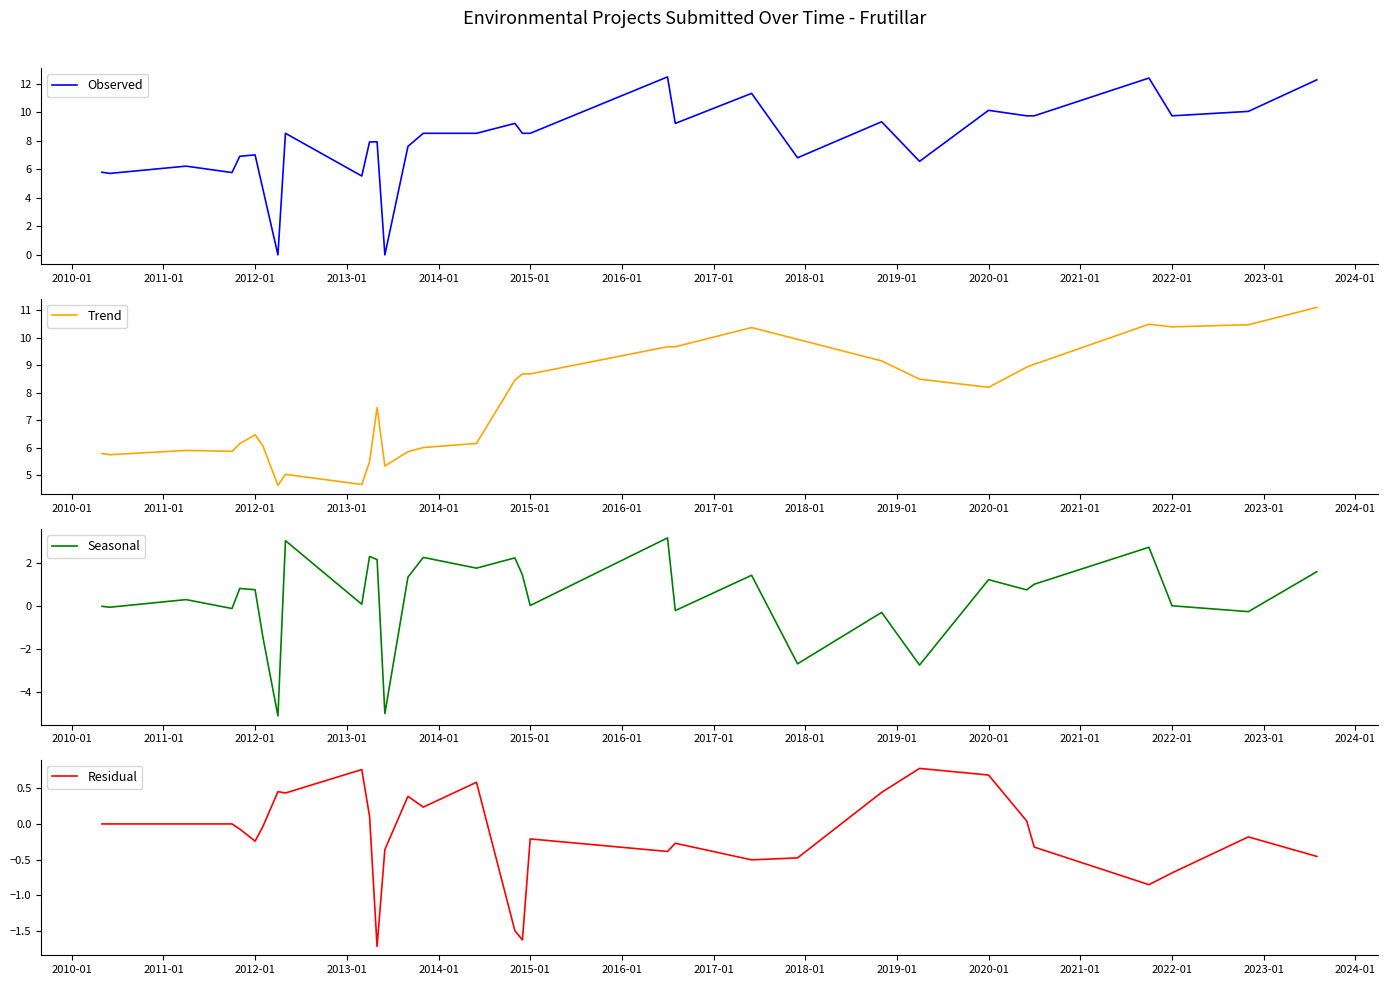

True or false: Observed has a value of 14.5 at 2020-01.

False